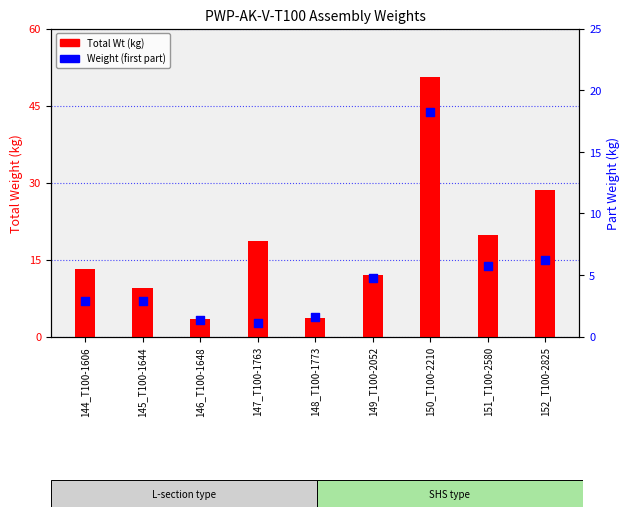

What is the total value across all series at 151_T100-2580?

25.5